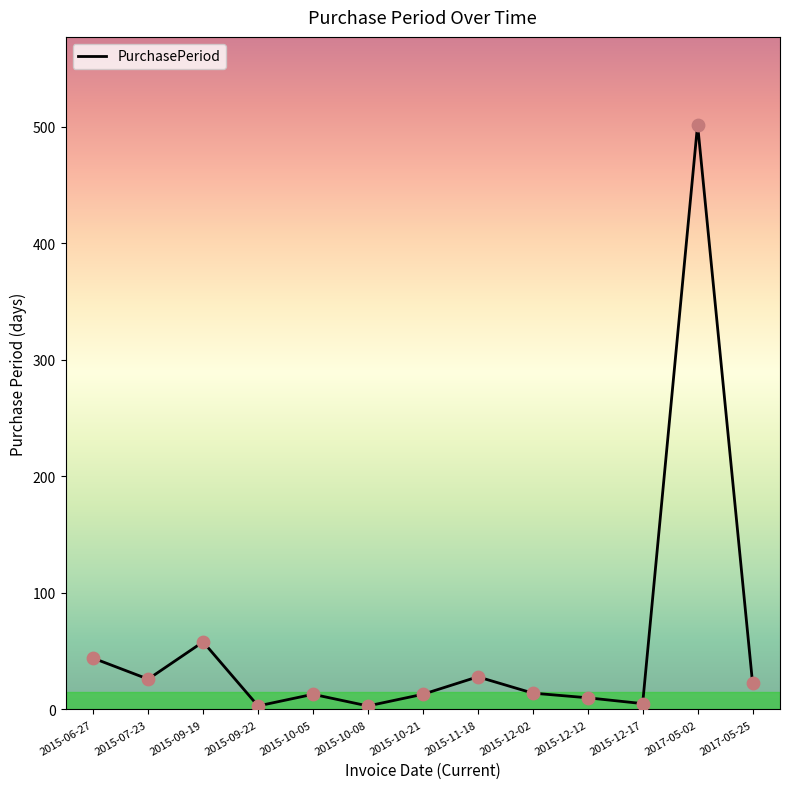

Approximately how many times larger is the value at 2015-09-19 compared to 2017-05-02?

0.1